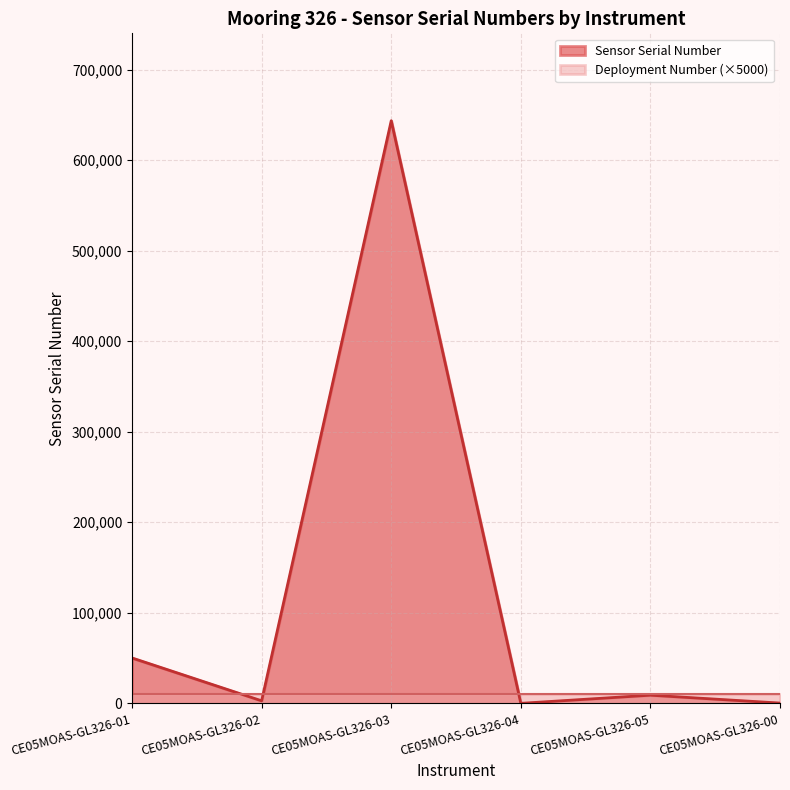

At which label is the value closest to 321751?

CE05MOAS-GL326-01